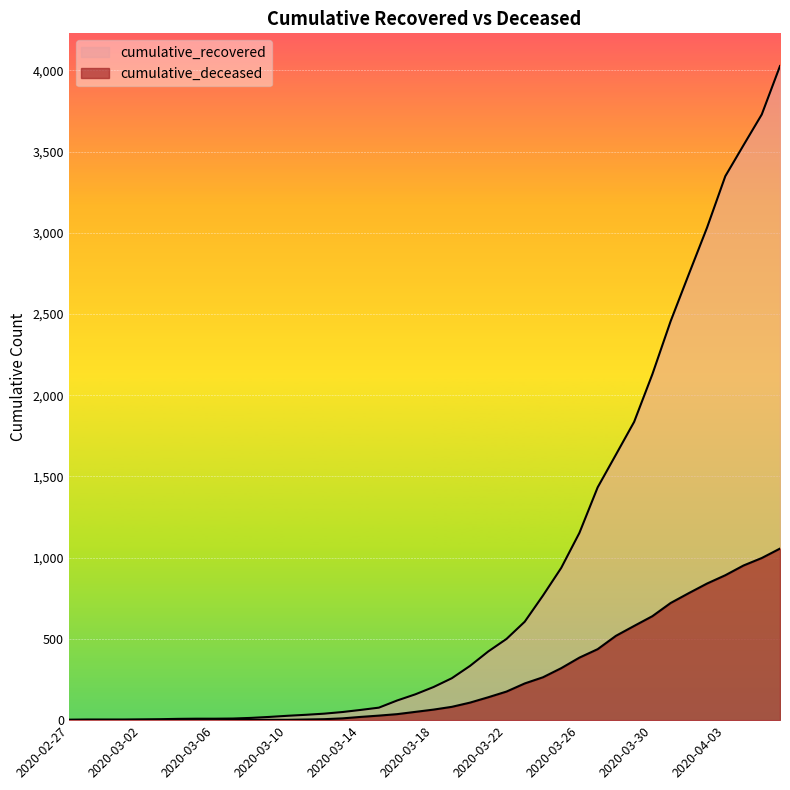

Which category has the highest value across all series?

2020-04-06